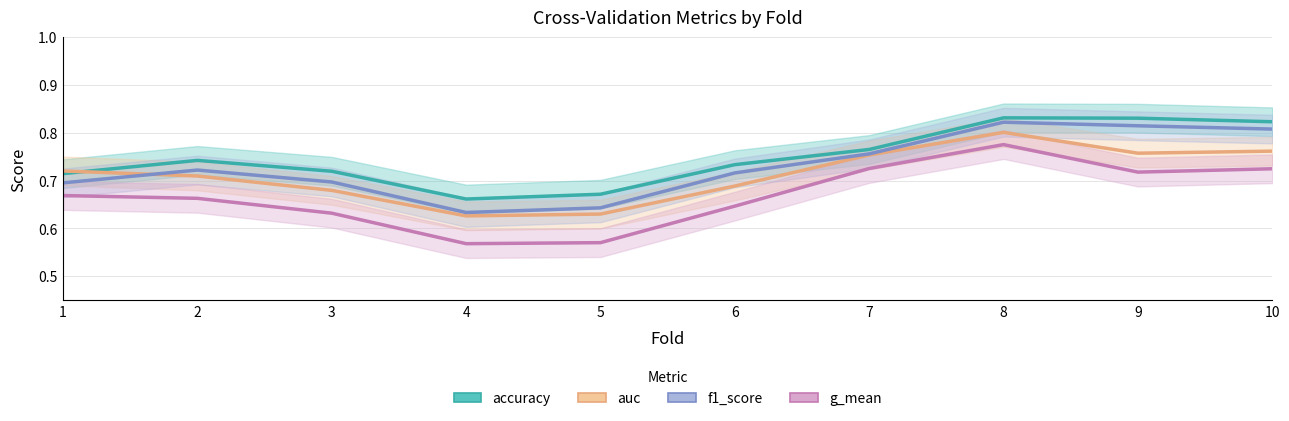

List the series in order of their peak value, lowest first.

g_mean, auc, f1_score, accuracy